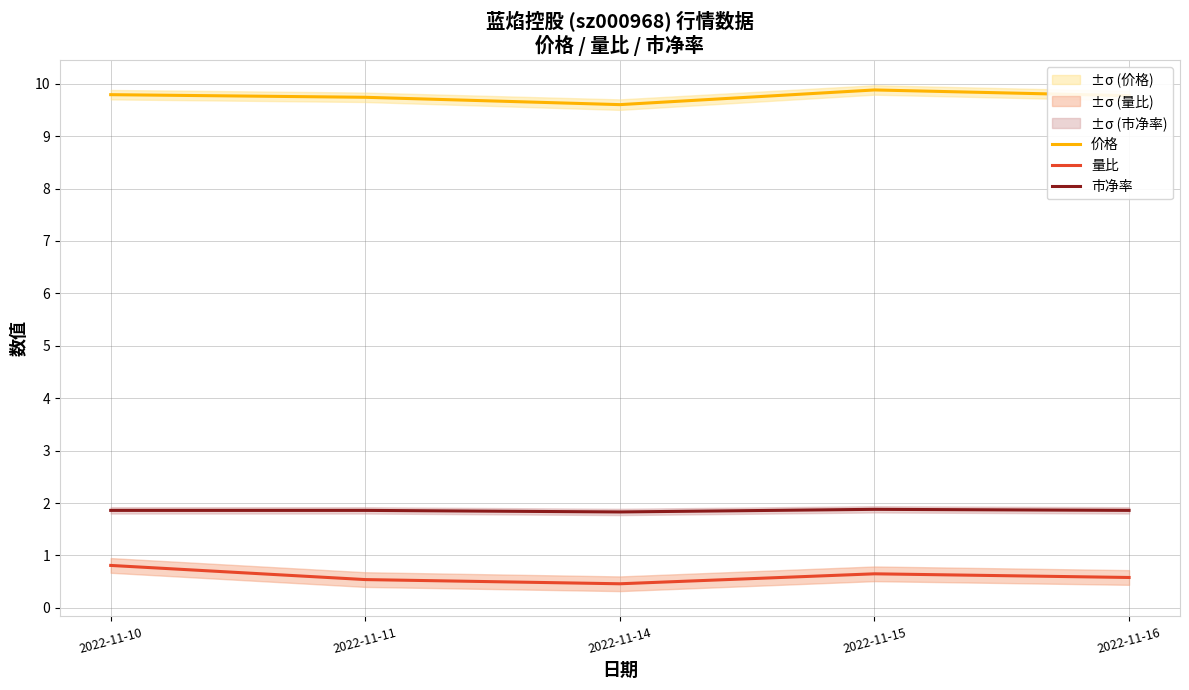

Does the chart have visible grid lines?

Yes